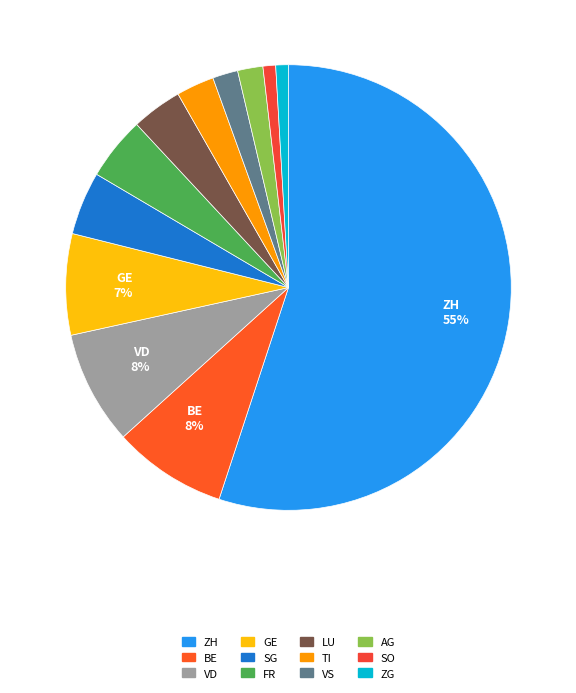

Count the number of slices in the pie.

12